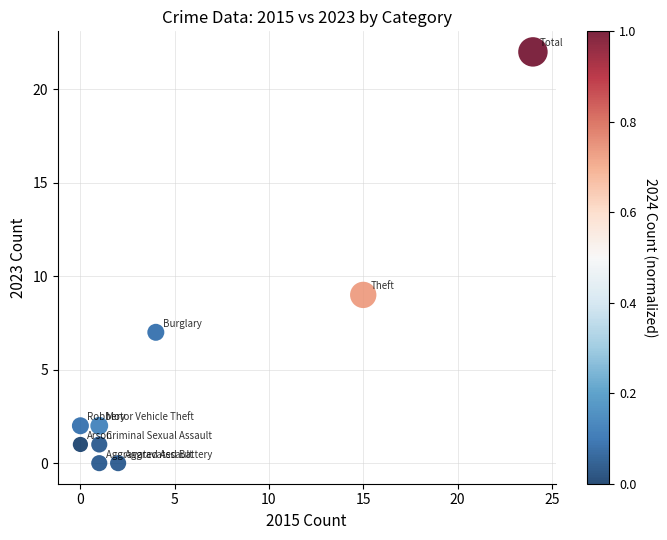

What Y value in the scatter plot is closest to 11?

9